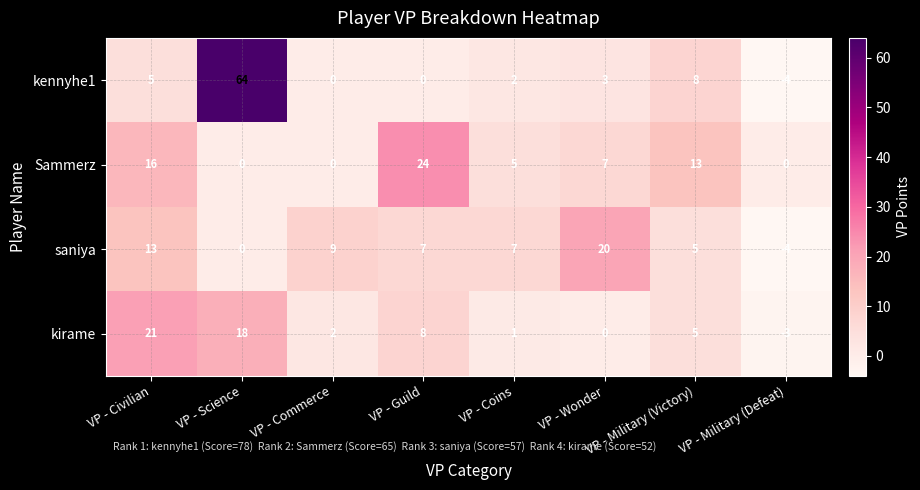

Which series has the largest total across all categories?

kennyhe1